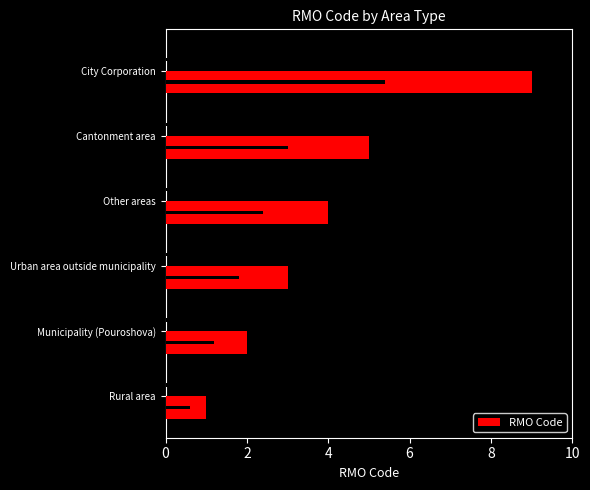

Approximately how many times larger is the value at Municipality (Pouroshova) compared to Cantonment area?

0.4